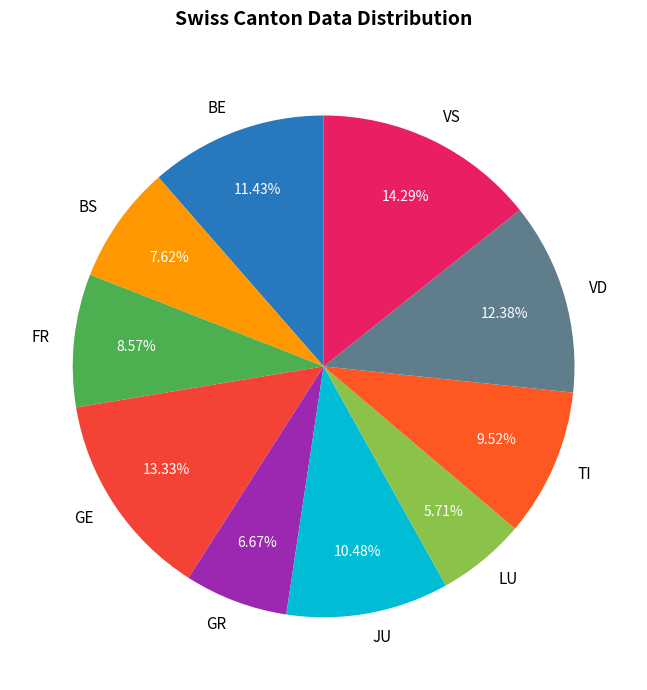

Rank the categories by value from highest to lowest.

VS, GE, VD, BE, JU, TI, FR, BS, GR, LU